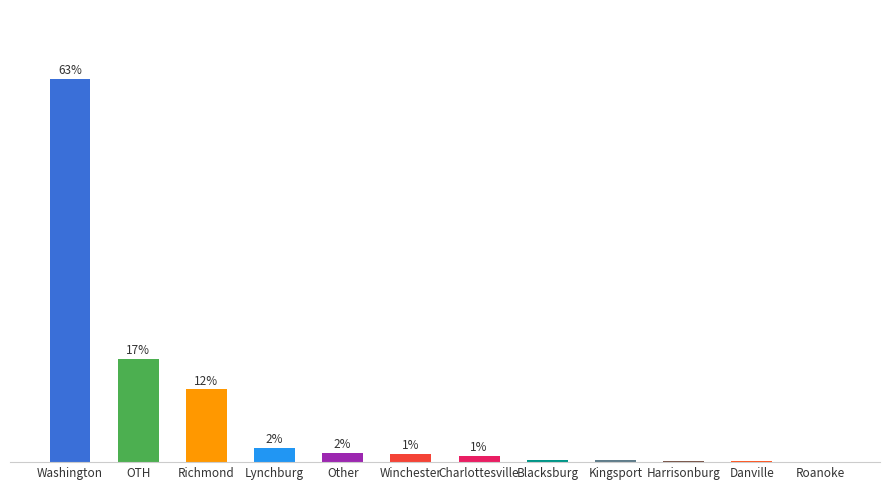

The value at Danville is 0.0. True or false?

False